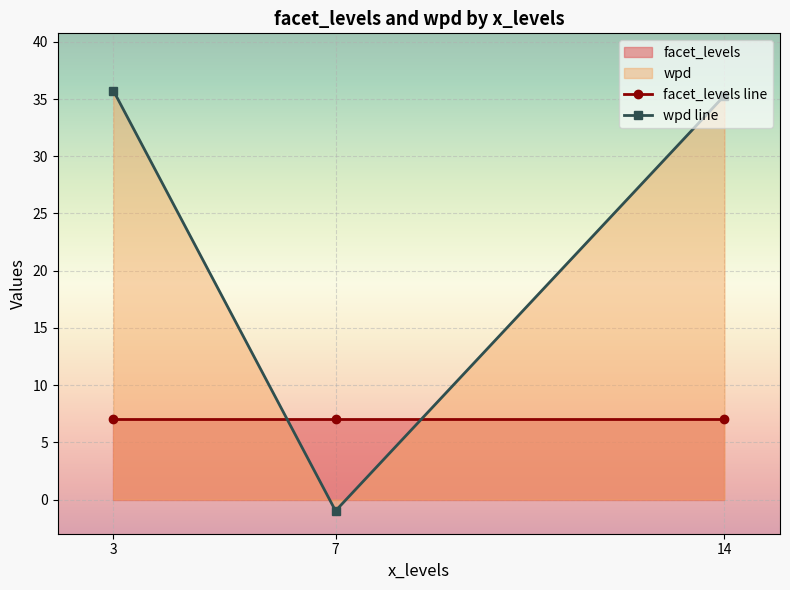

Which category has the lowest value in the wpd line series?

7